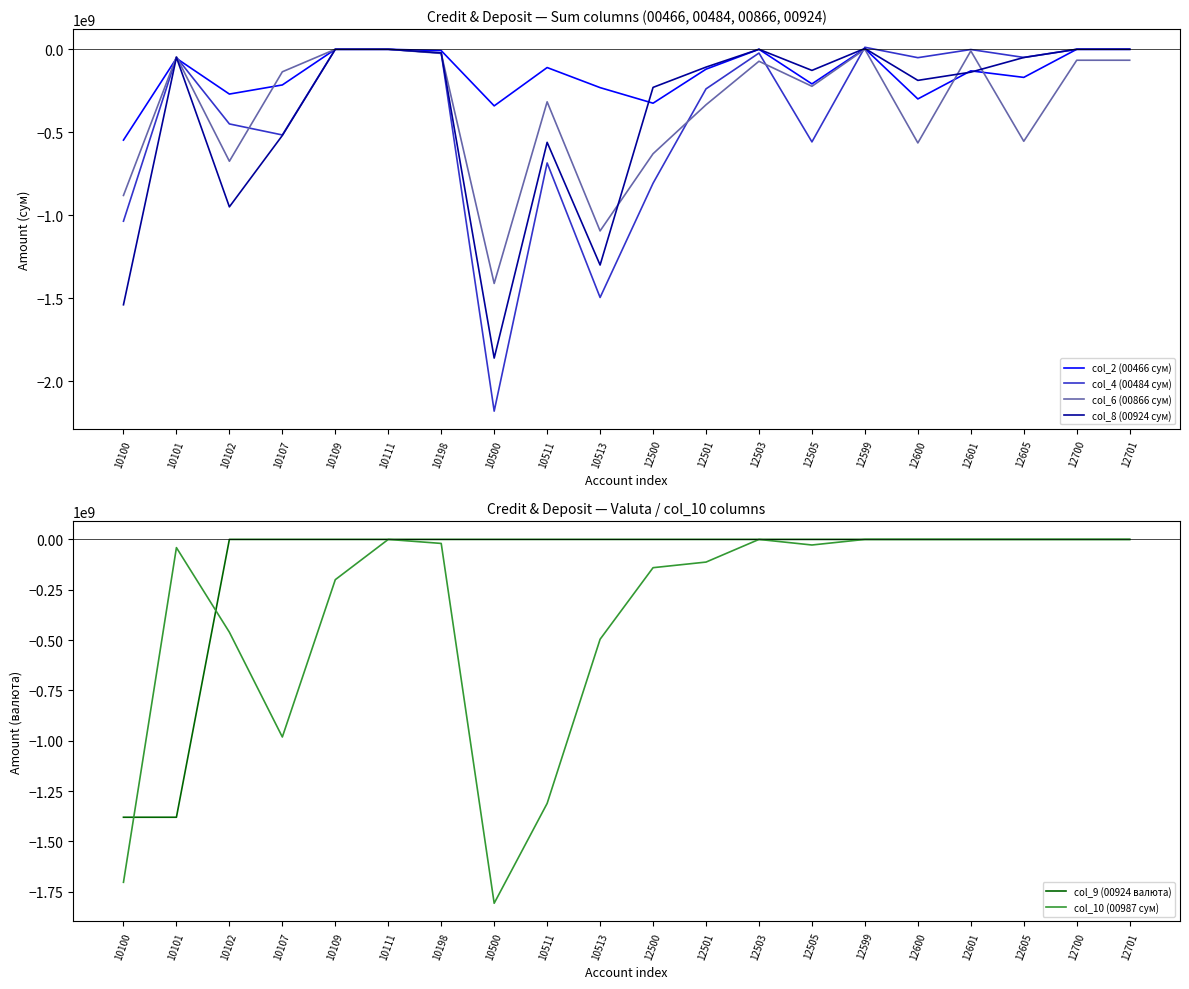

What is the spread (max minus min) of values at 10107?

981489162.4